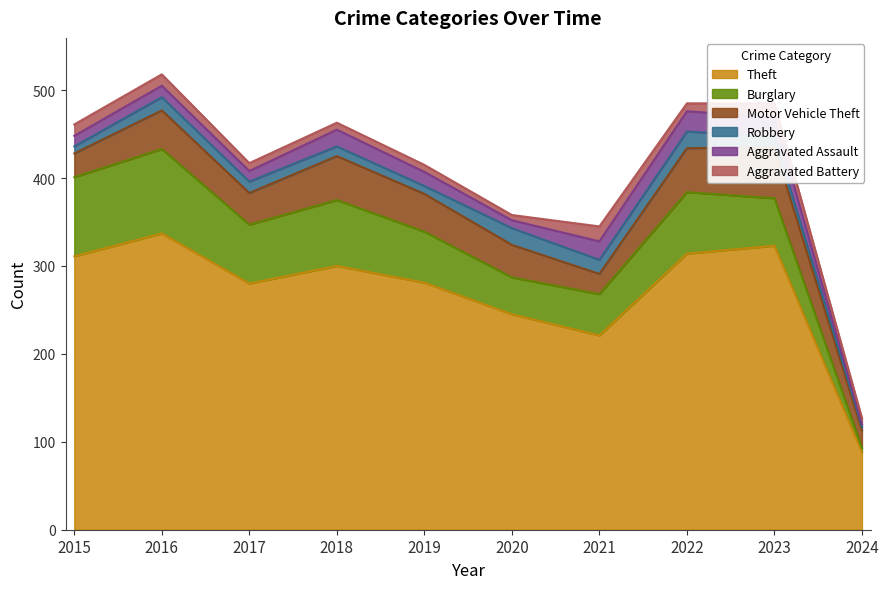

True or false: Aggravated Battery has a value of 9 at 2022.

True